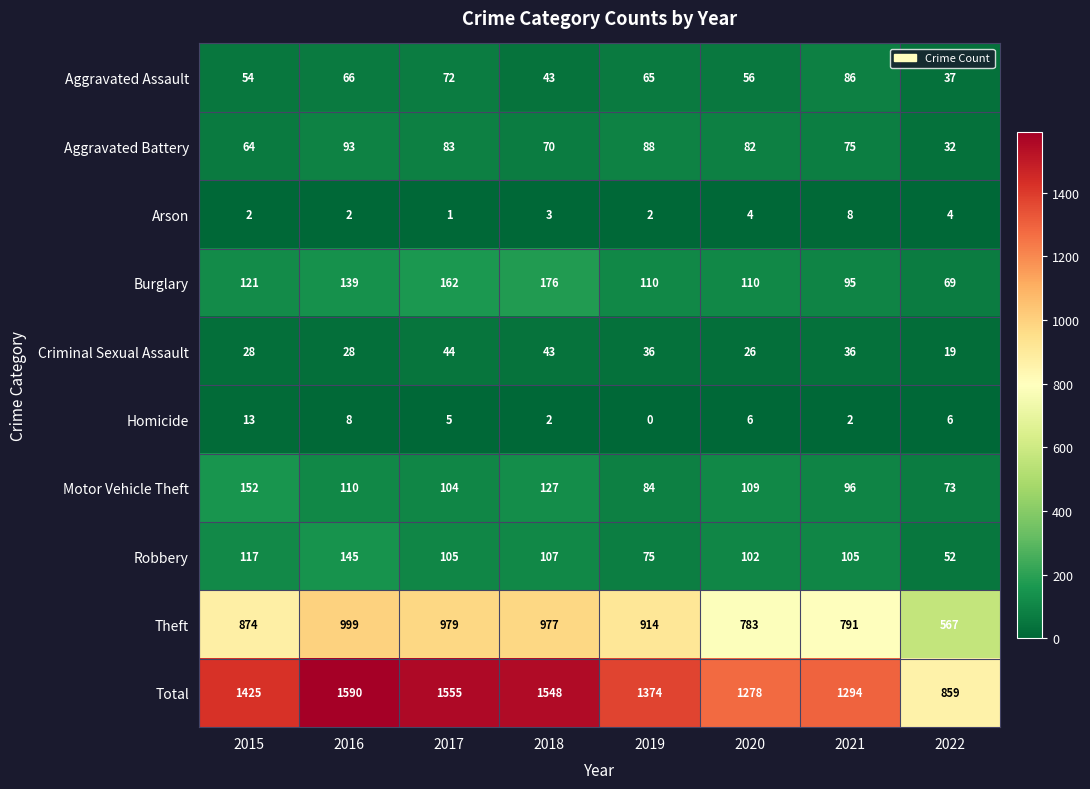

Which series has the largest range (max minus min)?

Total